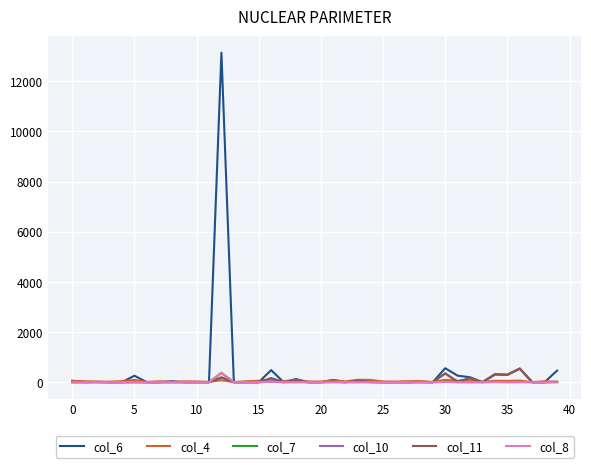

What is the maximum value shown in the chart?

13141